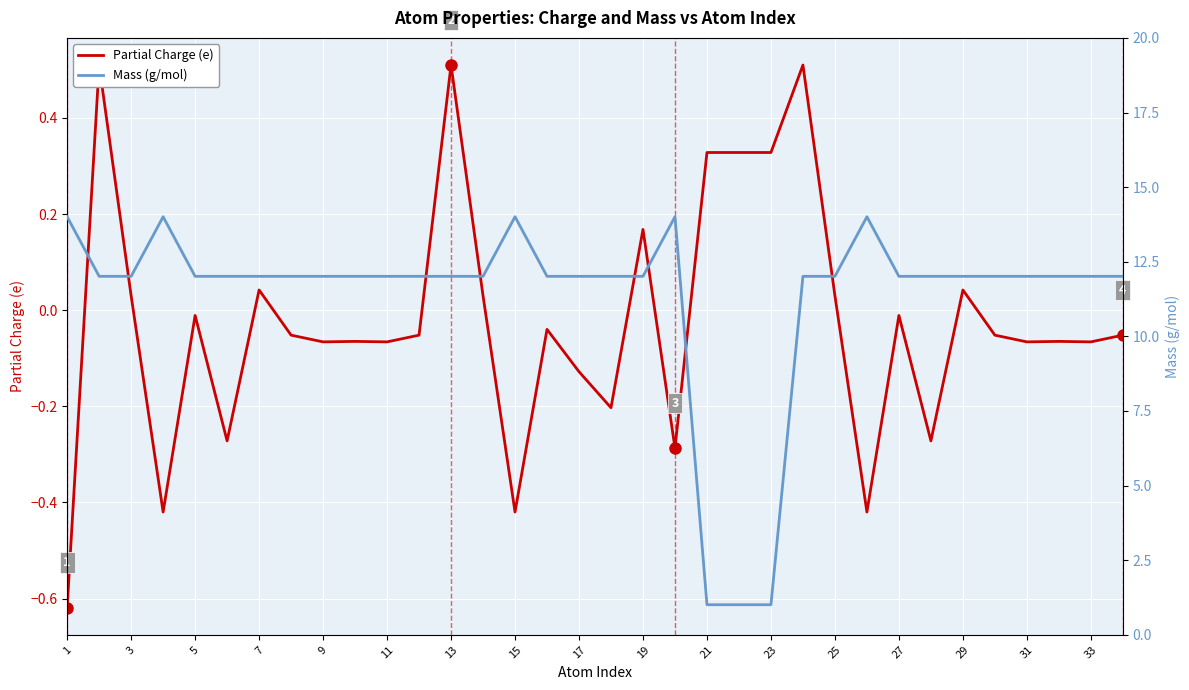

Reading left to right, extract all data points from this chart.

Partial Charge (e): -0.6	0.5	0.0	-0.4	-0.0	-0.3	0.0	-0.1	-0.1	-0.1	-0.1	-0.1	0.5	0.0	-0.4	-0.0	-0.1	-0.2	0.2	-0.3	0.3	0.3	0.3	0.5	0.0	-0.4	-0.0	-0.3	0.0	-0.1	-0.1	-0.1	-0.1	-0.1
Mass (g/mol): 14.0	12.0	12.0	14.0	12.0	12.0	12.0	12.0	12.0	12.0	12.0	12.0	12.0	12.0	14.0	12.0	12.0	12.0	12.0	14.0	1.0	1.0	1.0	12.0	12.0	14.0	12.0	12.0	12.0	12.0	12.0	12.0	12.0	12.0